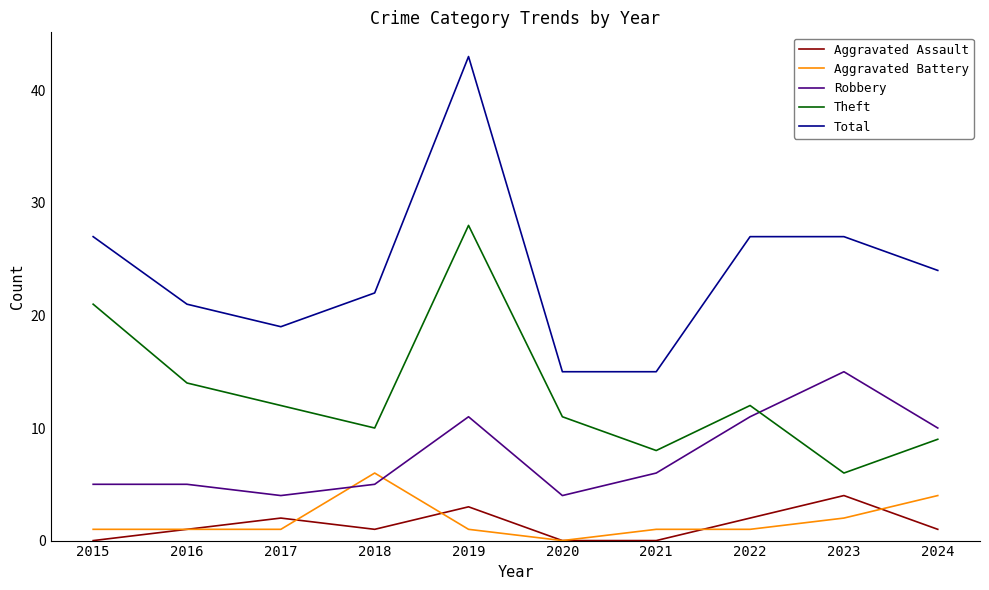

The Robbery series shows 6 at 2021. True or false?

True